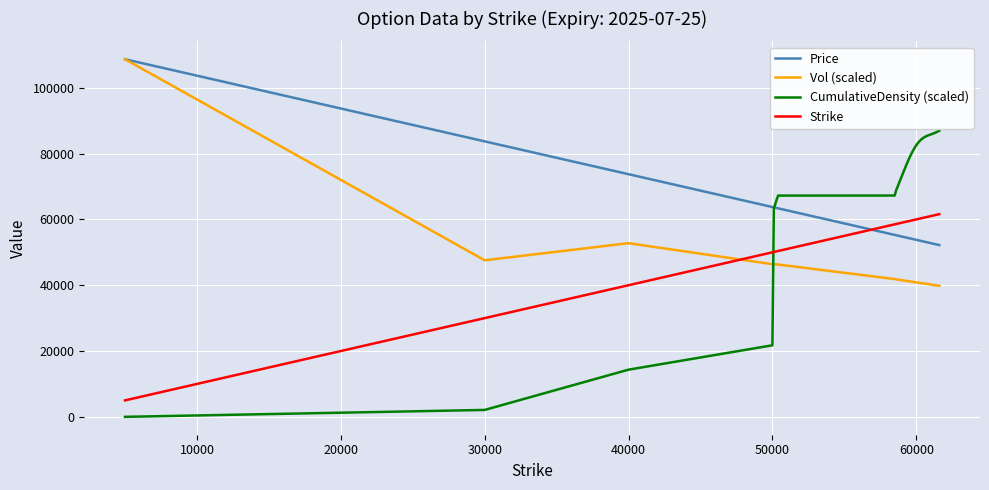

Count the number of categories in the chart.

40